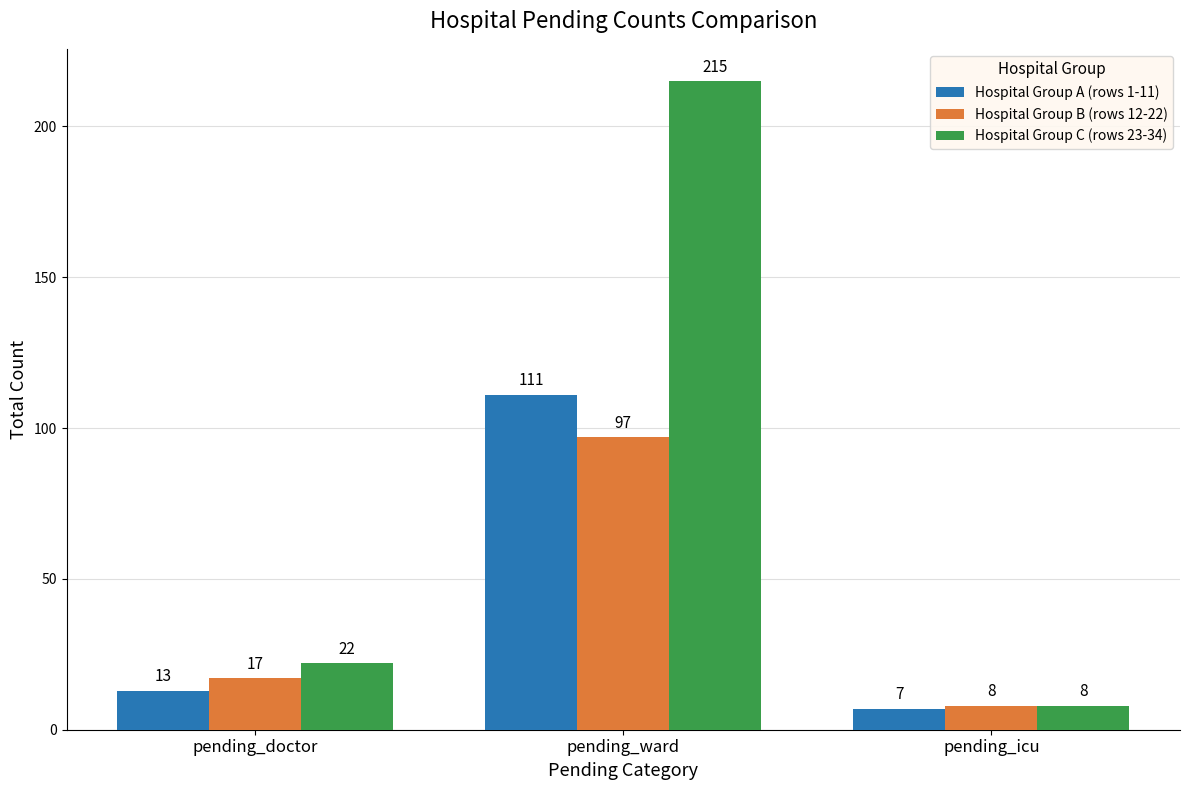

What is the label of the 1st bar from the left?

pending_doctor